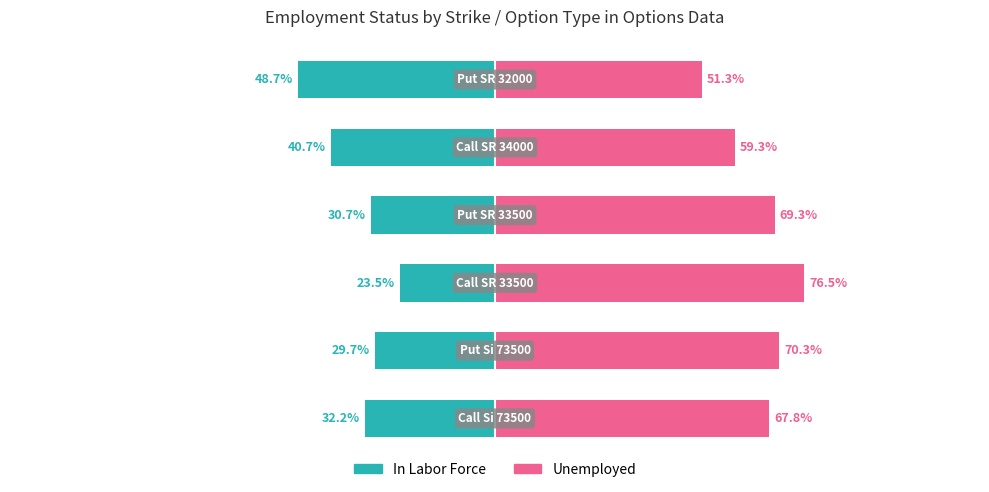

What are all the series names shown in the legend?

In Labor Force, Unemployed